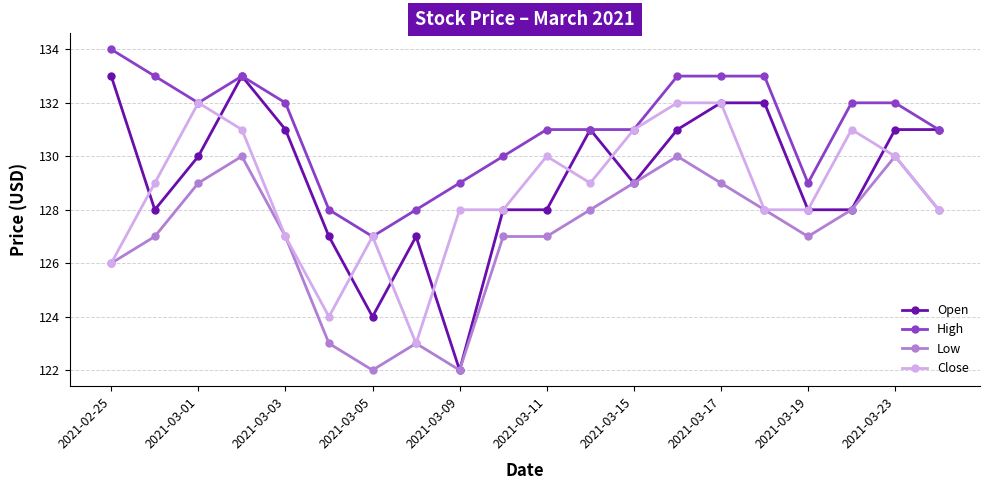

True or false: High and Low cross at least once.

False